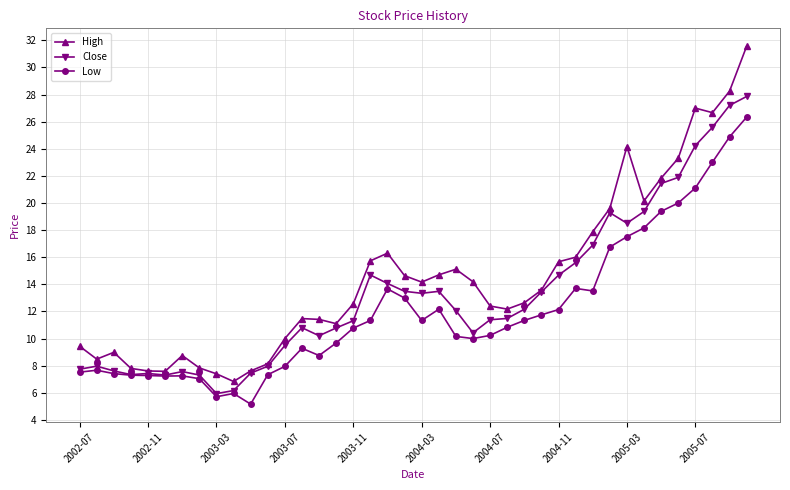

Which series has the largest total across all categories?

High